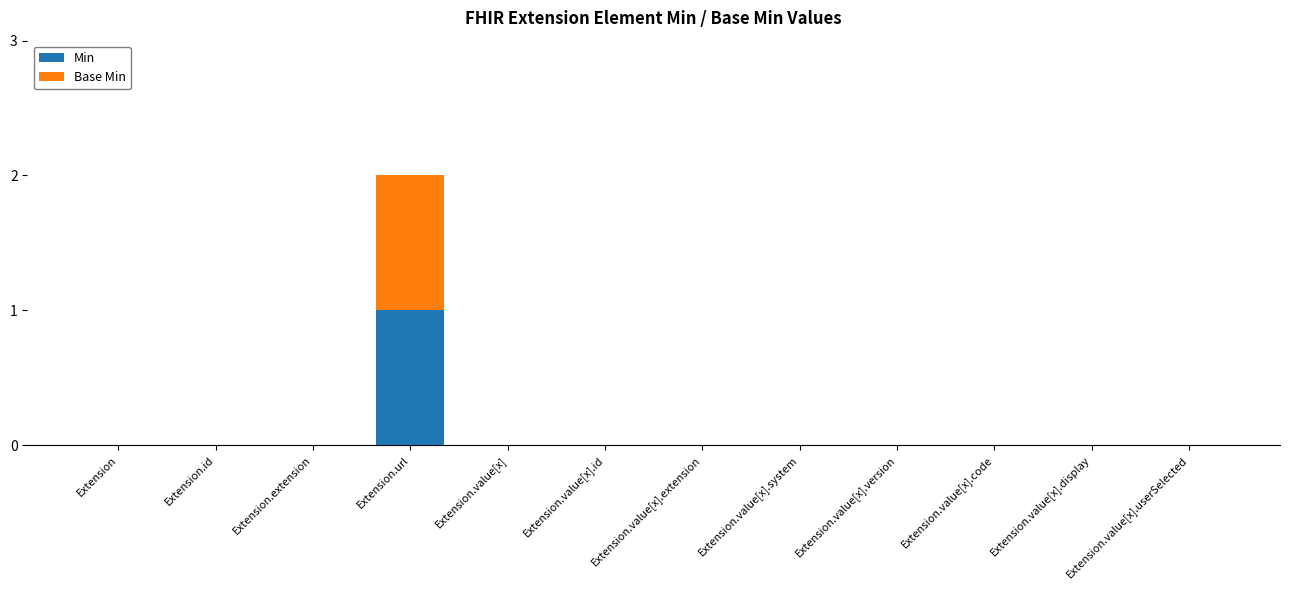

Count the number of categories in the chart.

12